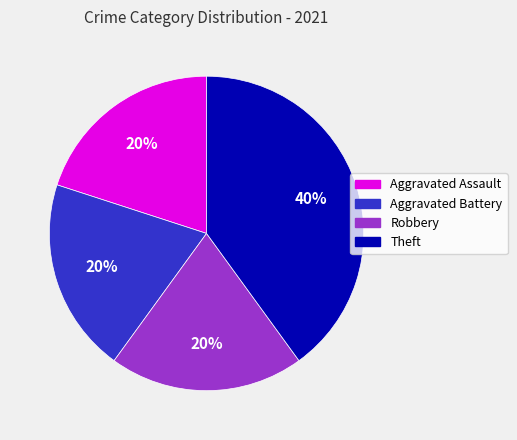

Which category has the biggest portion of the pie?

Theft